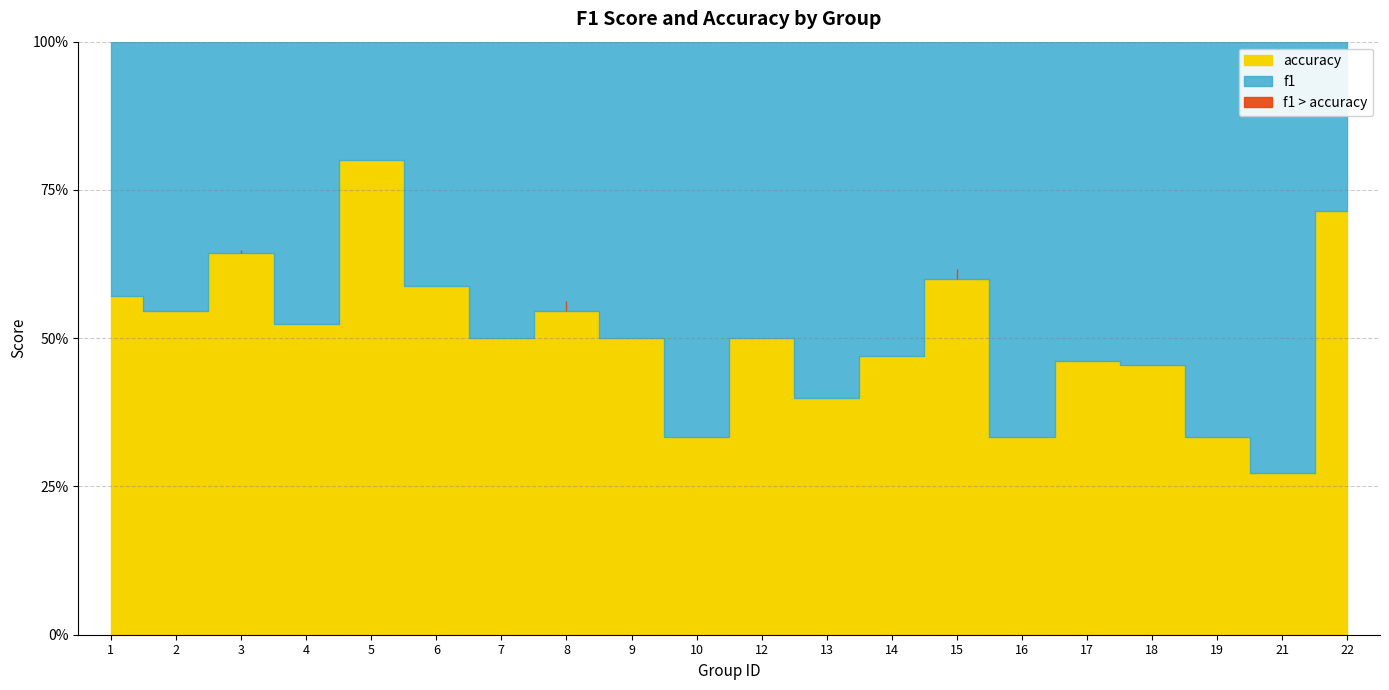

What is the greatest value displayed?

0.8